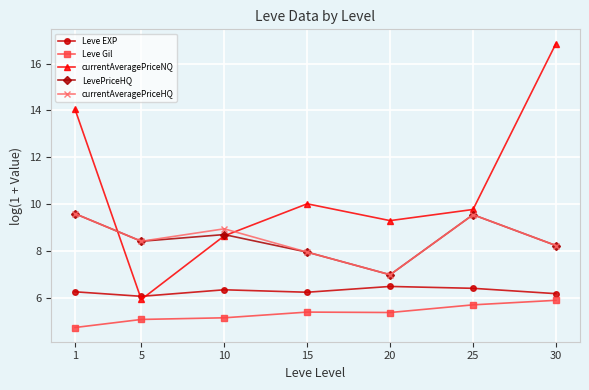

At how many categories does at least one series exceed 7?

7